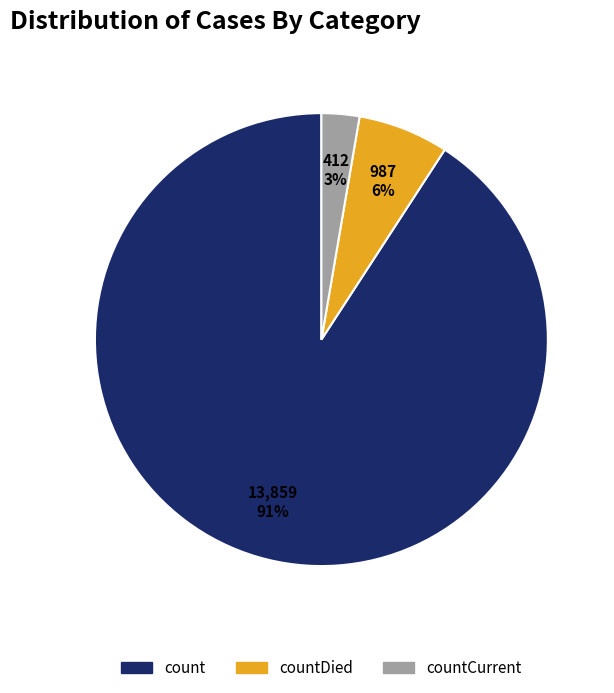

To the nearest percent, what percentage of the pie is countCurrent?

3%